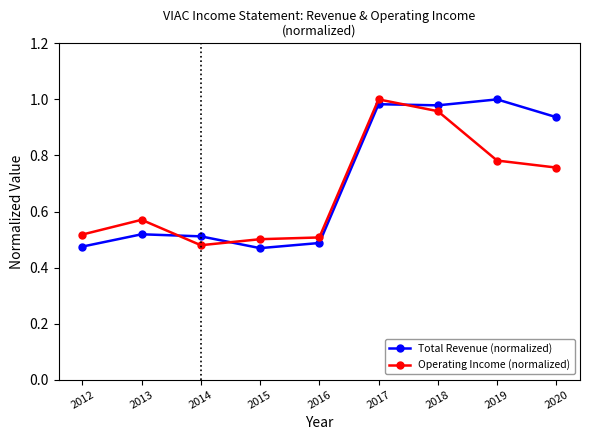

What is the difference between the Operating Income (normalized) values at 2019 and 2014?

0.3